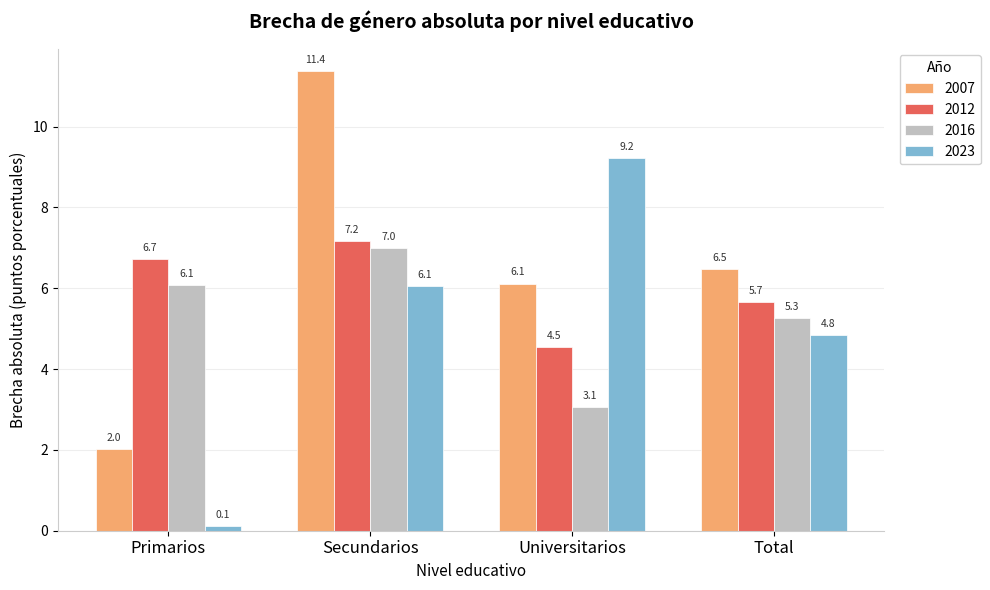

What is the lowest value of the 2012 series?

4.5